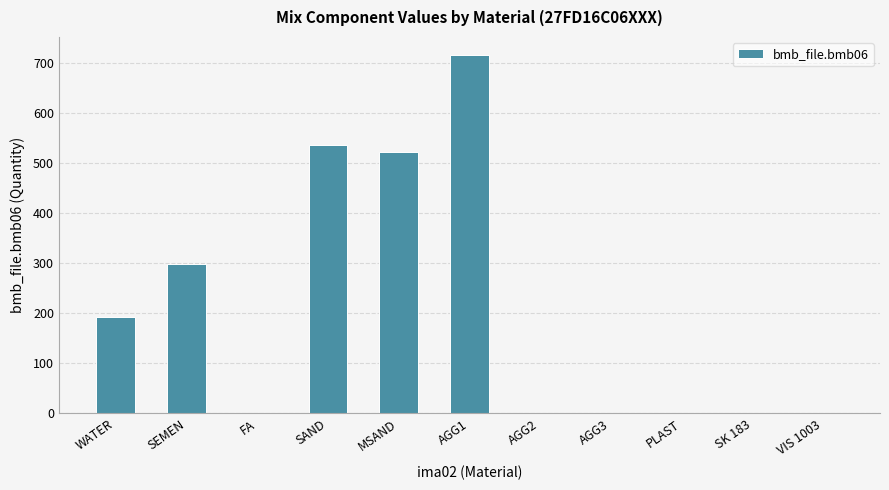

What is the average value?

206.2